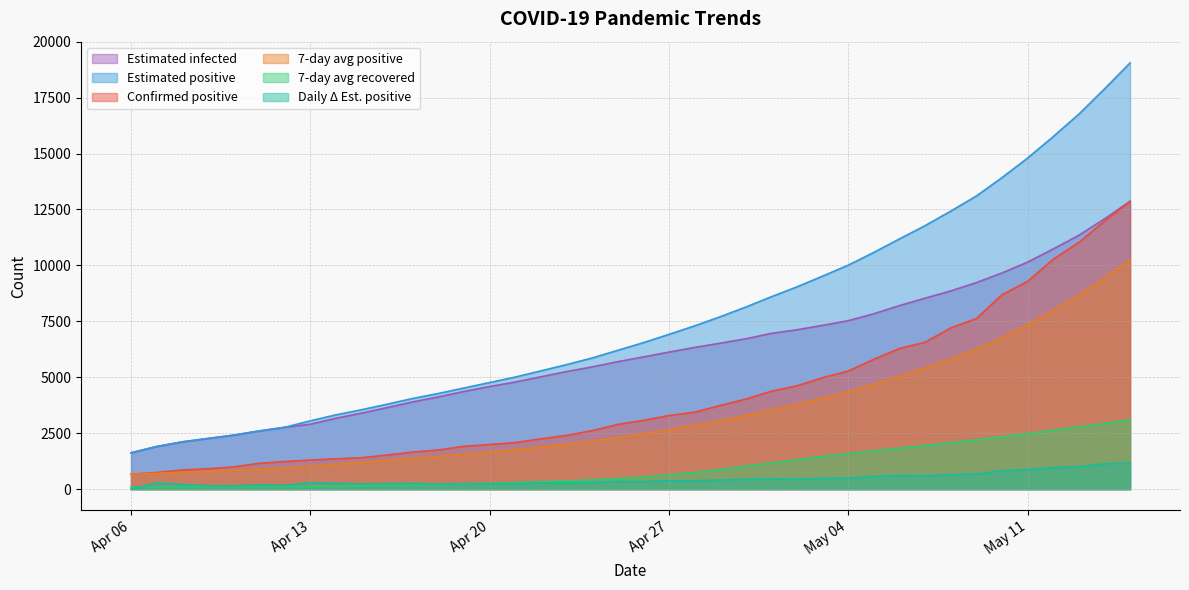

Which series has the widest spread of values?

Estimated positive